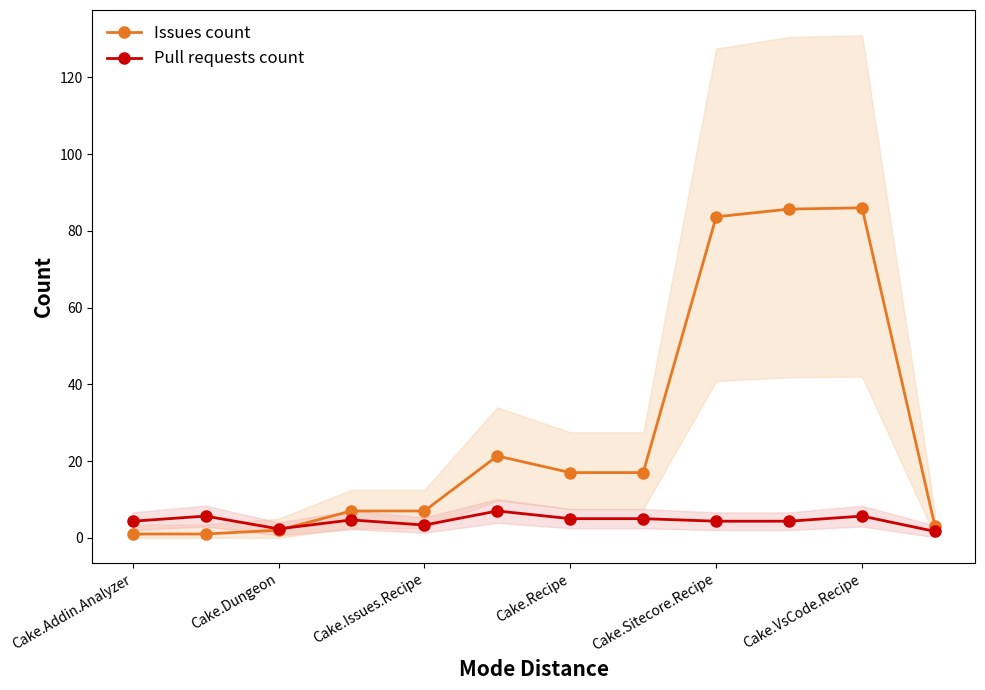

The value of Pull requests count at Cake.Issues.Recipe is 3.3. True or false?

True